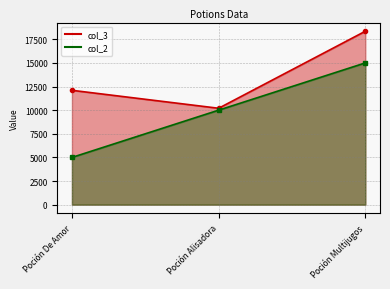

The value of col_3 at Poción Multijugos is 18350. True or false?

True